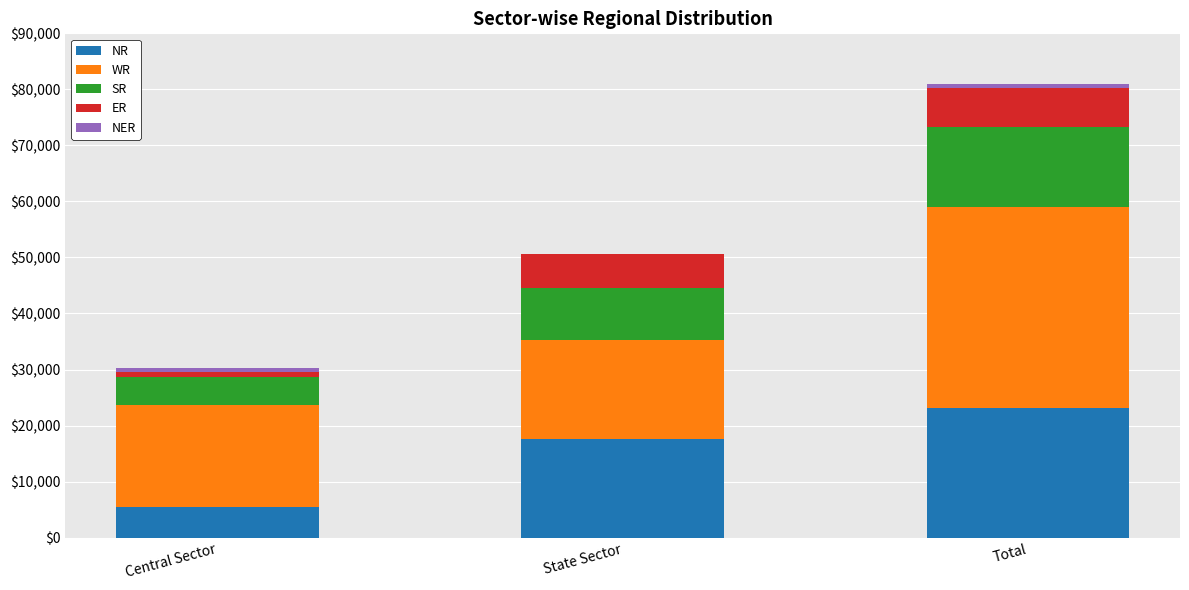

Which category has the highest value in the NR series?

Total